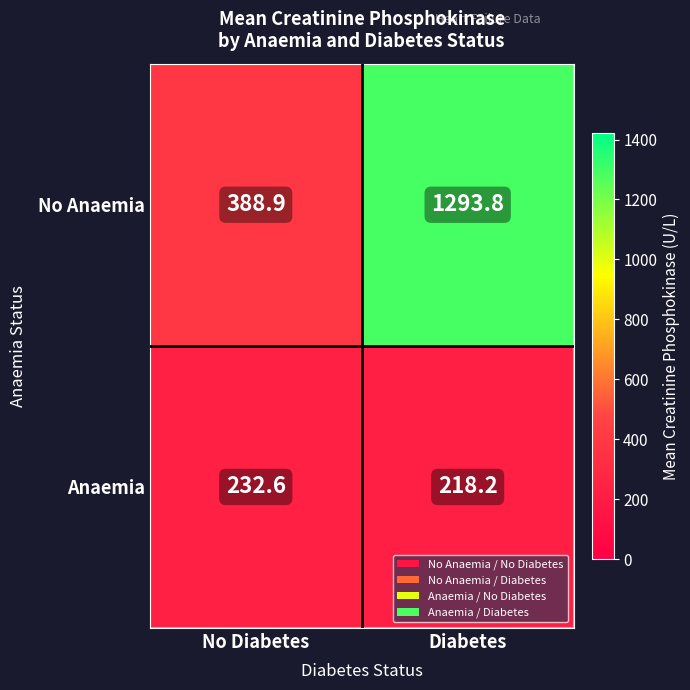

Count the number of categories in the chart.

2